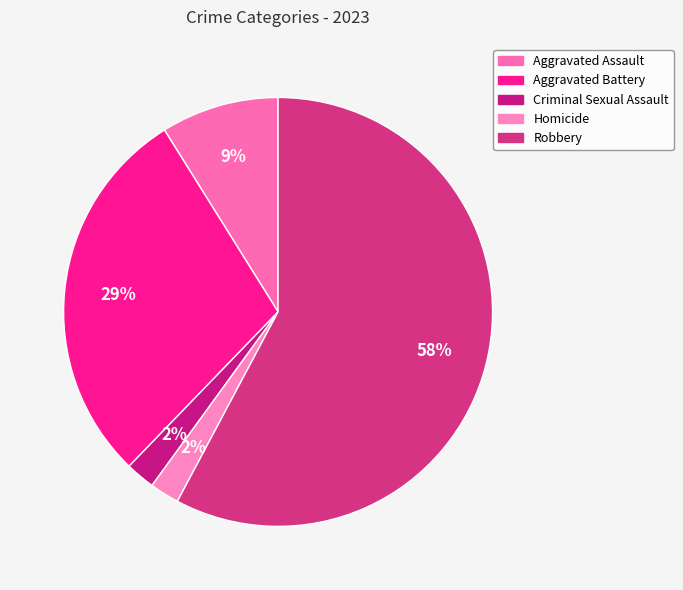

What portion of the pie excludes Criminal Sexual Assault?

97.8%